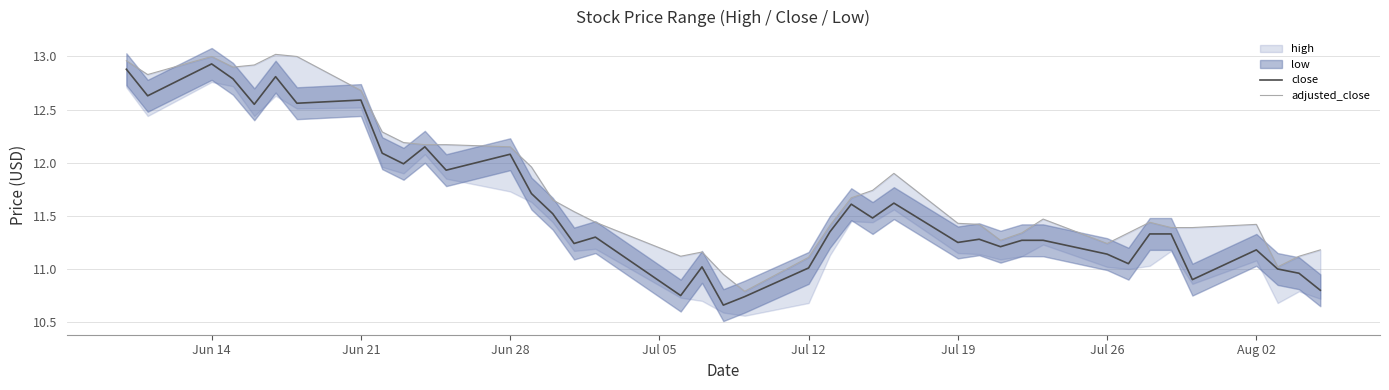

True or false: adjusted_close and close intersect in this chart.

False